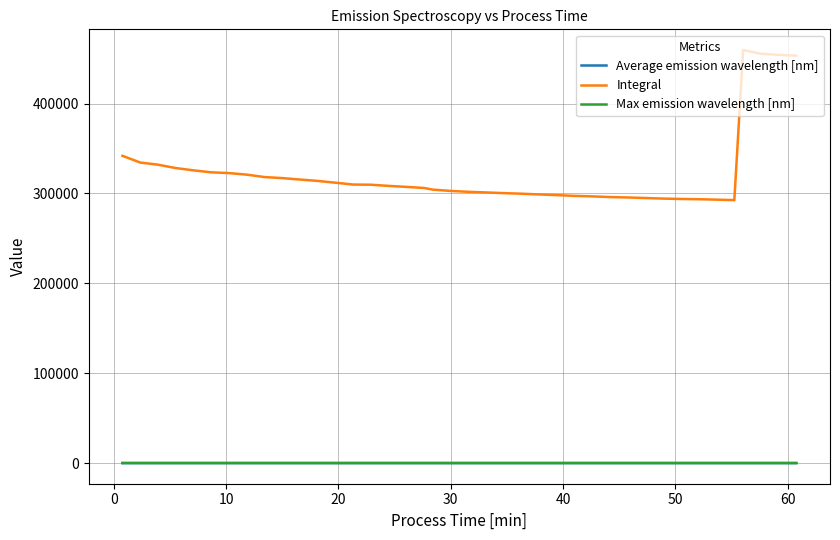

In Average emission wavelength [nm], how many points are higher than both neighbors (excluding endpoints)?

4